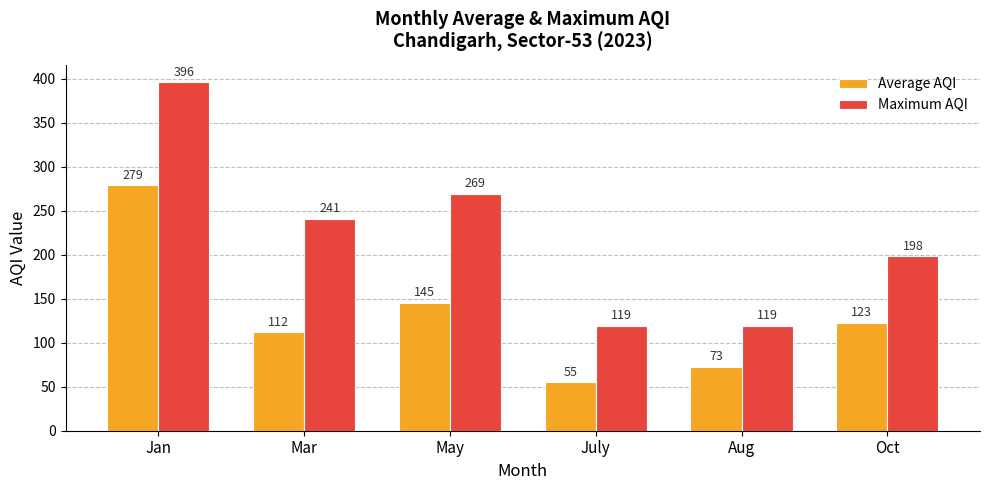

How many series are shown in this chart?

2